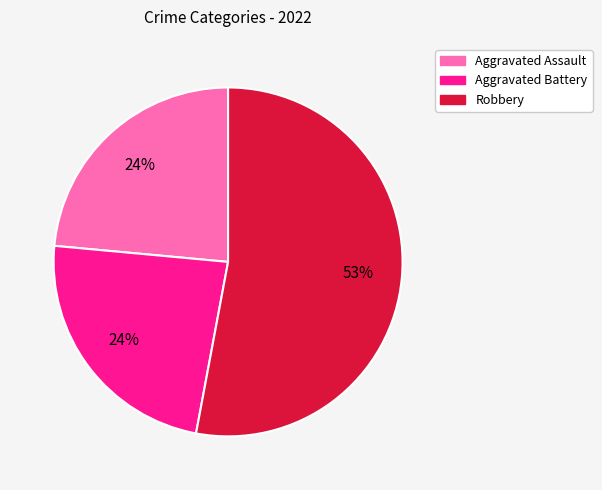

To the nearest percent, what is the average slice percentage?

33%